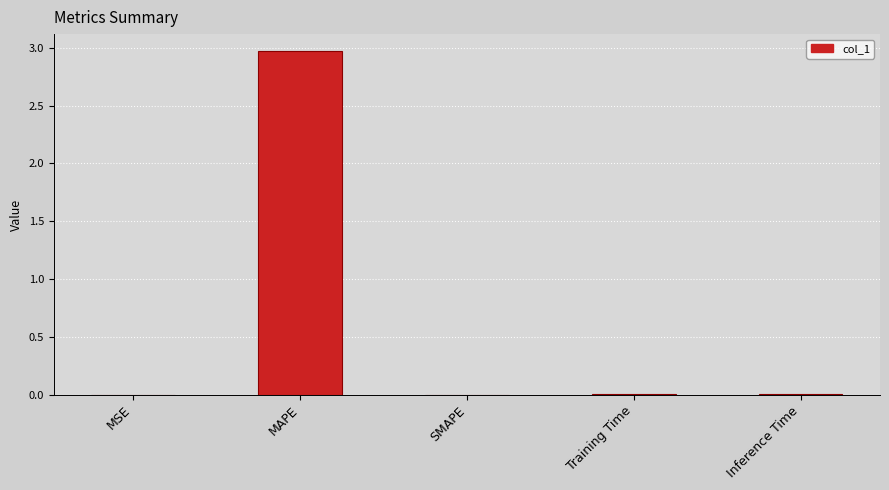

Which has a higher value, MAPE or MSE?

MAPE